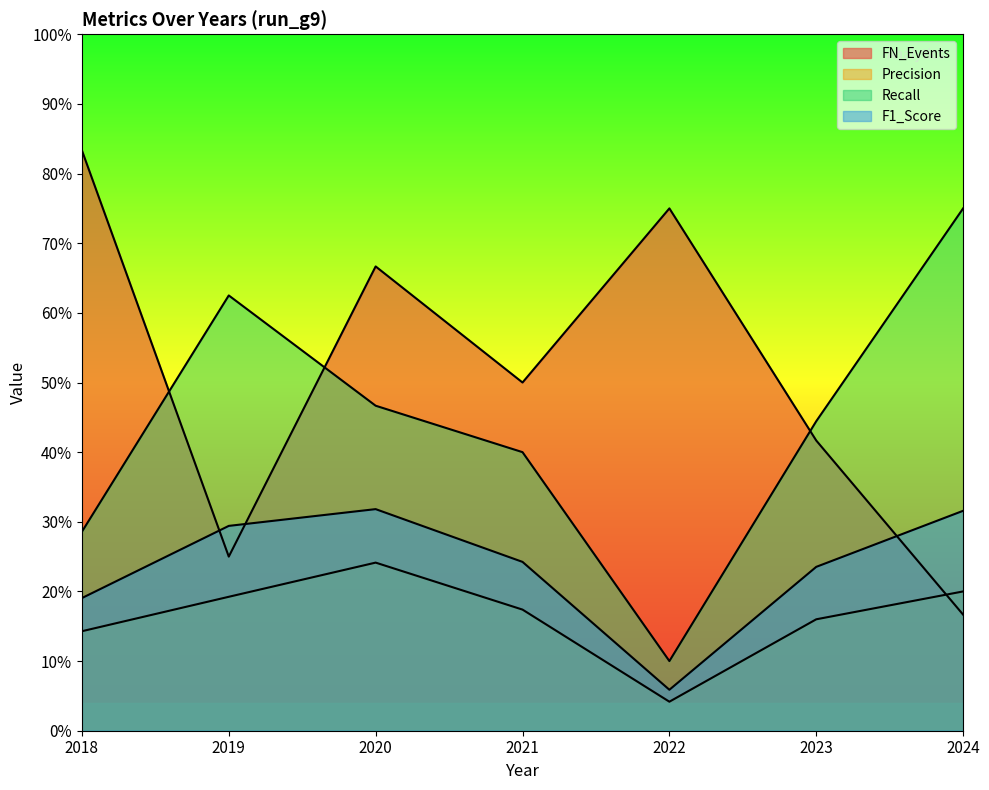

Reading left to right, transcribe all the data shown in this chart.

FN_Events: 2018=0.8	2019=0.2	2020=0.7	2021=0.5	2022=0.8	2023=0.4	2024=0.2
Precision: 2018=0.1	2019=0.2	2020=0.2	2021=0.2	2022=0.0	2023=0.2	2024=0.2
Recall: 2018=0.3	2019=0.6	2020=0.5	2021=0.4	2022=0.1	2023=0.4	2024=0.8
F1_Score: 2018=0.2	2019=0.3	2020=0.3	2021=0.2	2022=0.1	2023=0.2	2024=0.3